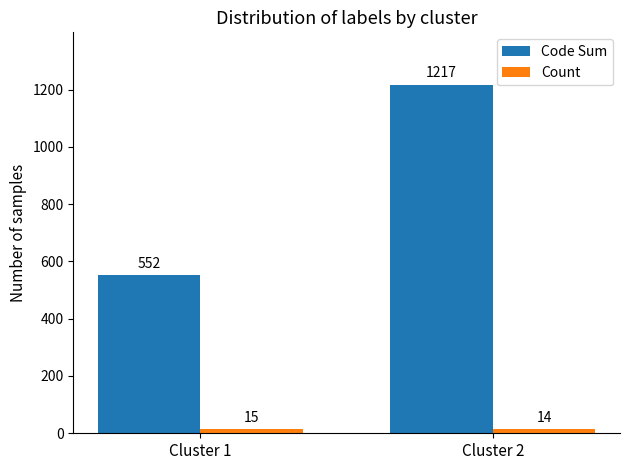

What is the difference between the Code Sum values at Cluster 1 and Cluster 2?

665